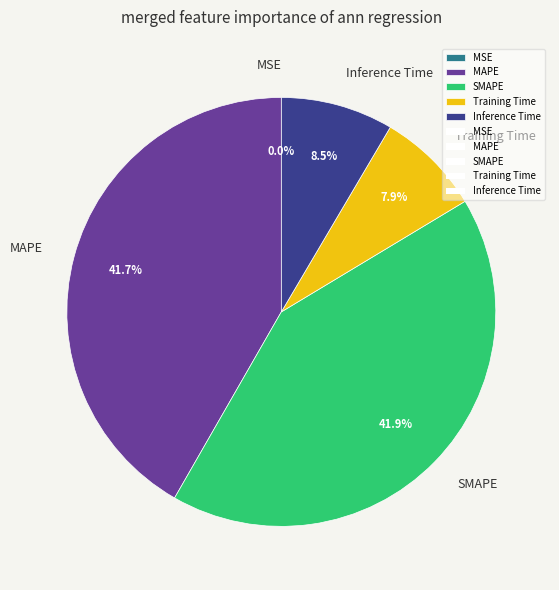

To the nearest percent, what is the difference between the largest and smallest slice percentages?

42%